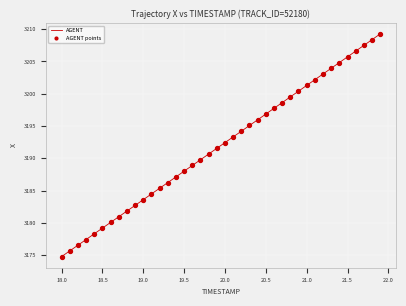

What is the difference between the maximum and minimum values?

34.5